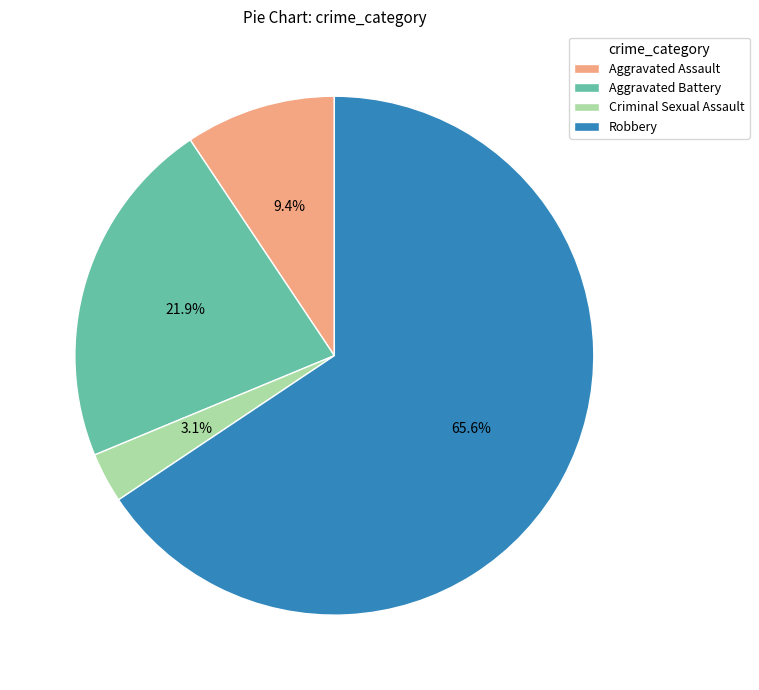

Rank the categories by value from highest to lowest.

Robbery, Aggravated Battery, Aggravated Assault, Criminal Sexual Assault